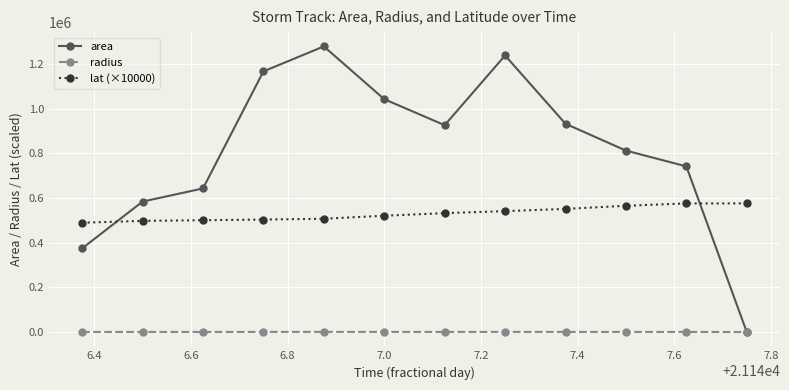

How many lines are shown in the chart?

3